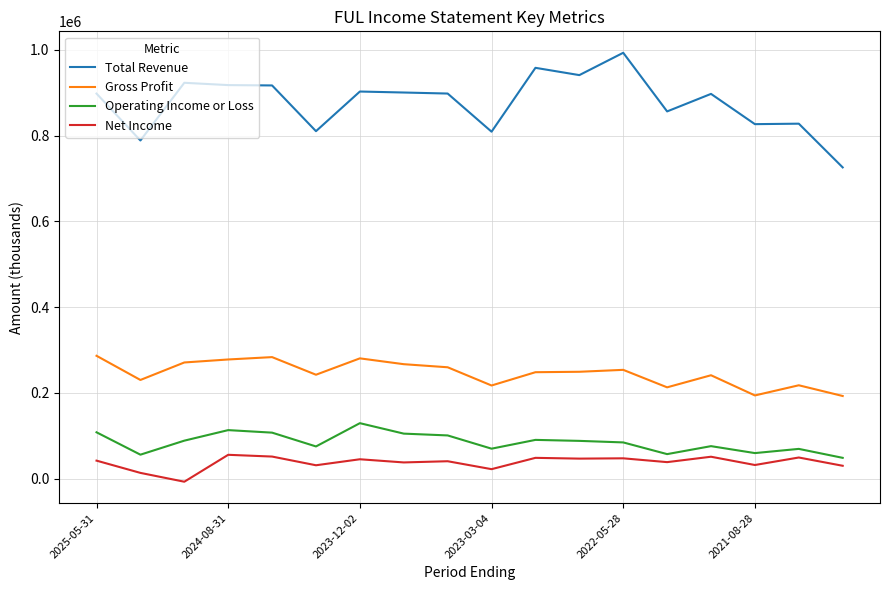

Which series has the largest total across all categories?

Total Revenue